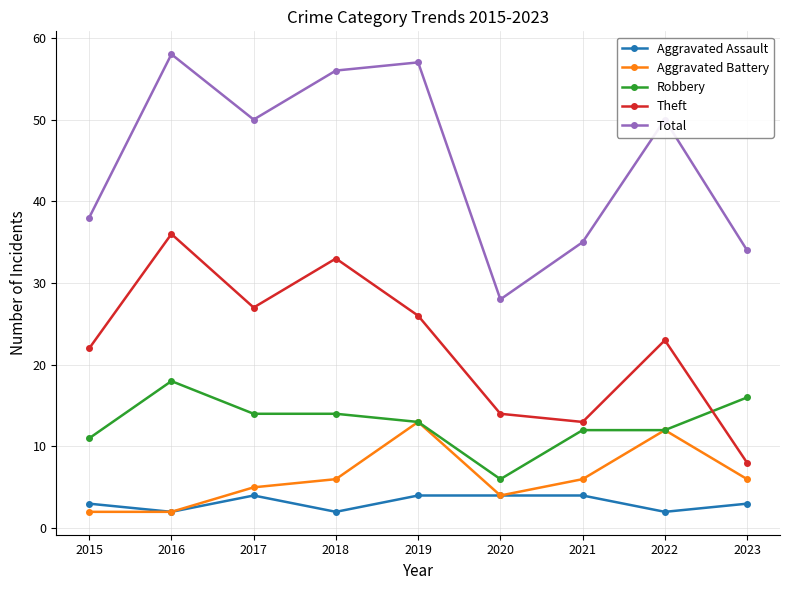

What is the value of the Theft point at the 5th from the left?

26